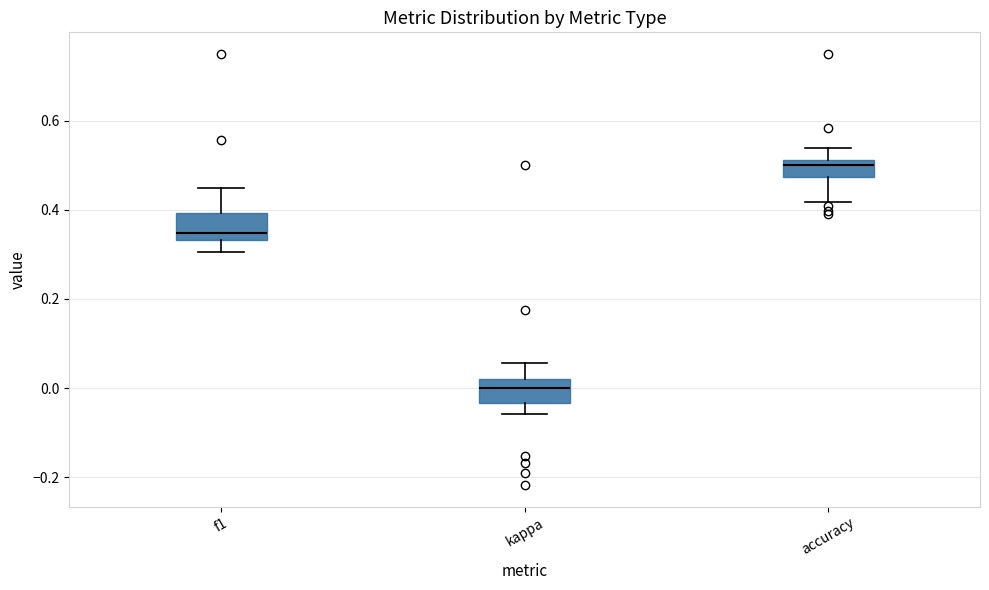

Reading left to right, transcribe this box plot: for each box, give where its median line is, the range the box spans, and where its two whiskers end, as read against the y-axis. The values are not printed on the chart, so give them approximately, as read against the axis.

f1: median 0.34 (just above the box's lower edge), box 0.34 to 0.40, whiskers 0.30 to 0.46
kappa: median 0.00, box -0.04 to 0.02, whiskers -0.06 to 0.06
accuracy: median 0.50, box 0.48 to 0.52, whiskers 0.42 to 0.54